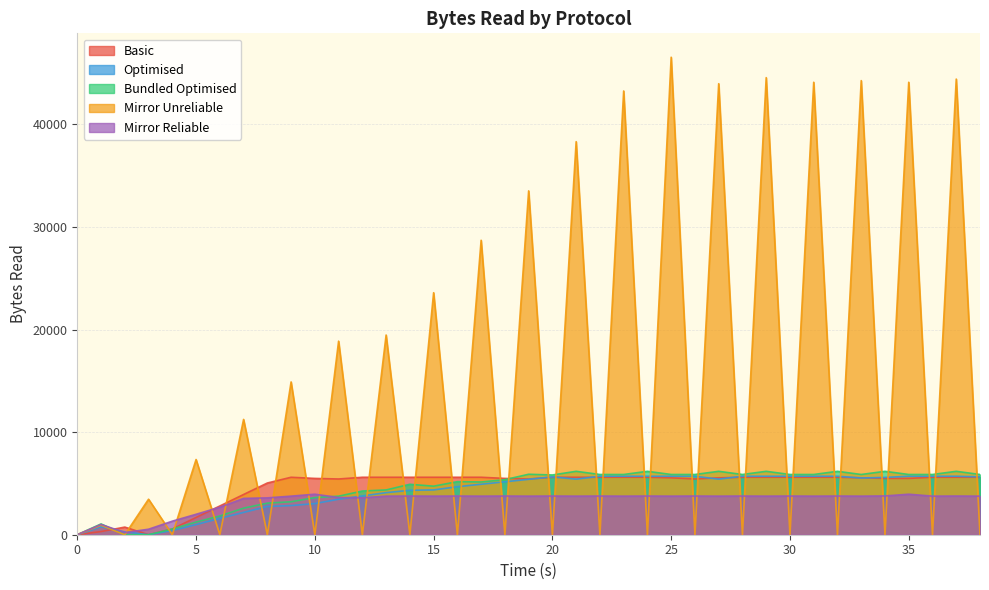

What is the difference between the maximum and second lowest values in the Mirror Reliable series?

3738